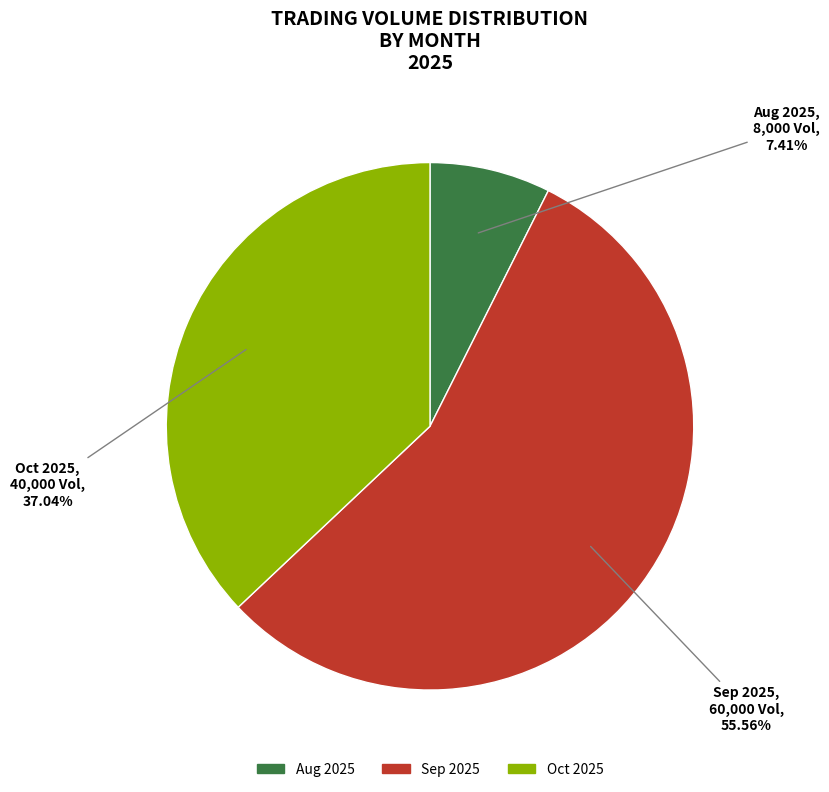

Between Oct 2025 and Sep 2025, which is larger?

Sep 2025